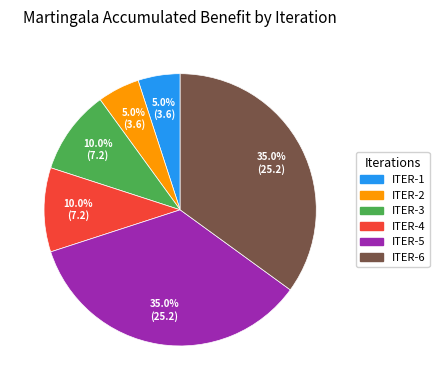

How many segments does this pie chart have?

6